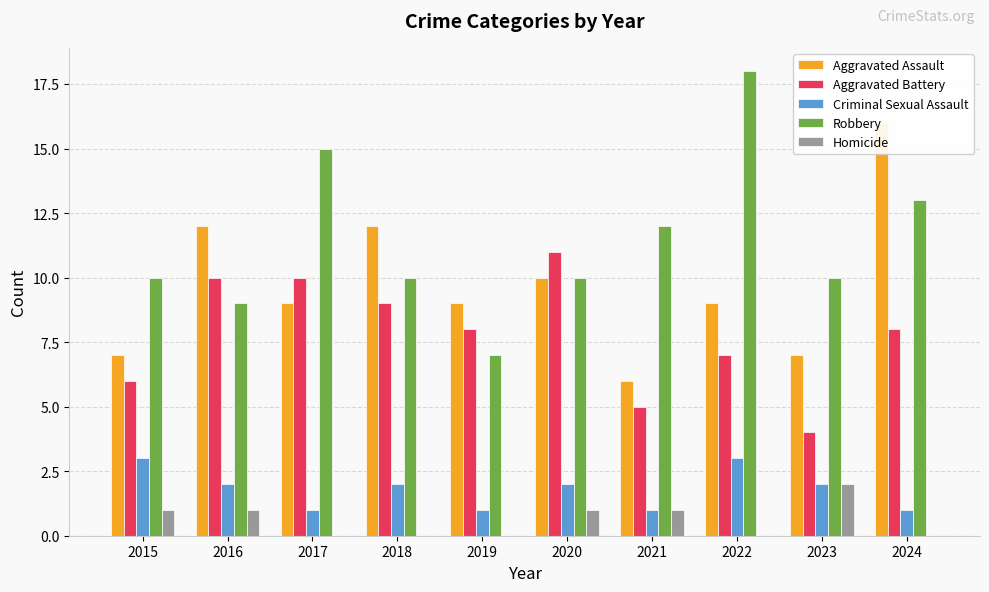

How many bars are there in each group?

5